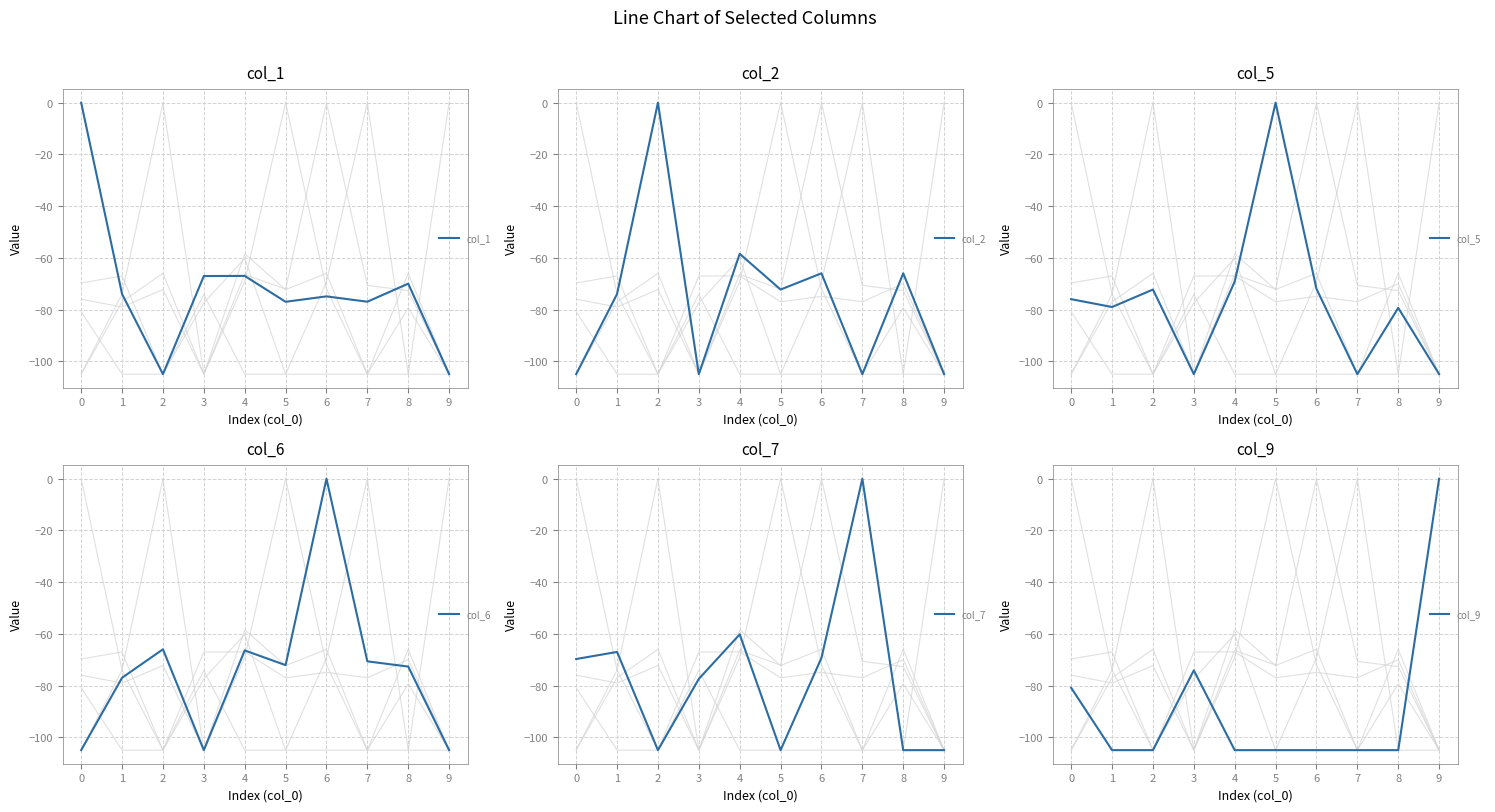

What is the difference between the maximum and minimum values in the col_6 series?

105.0